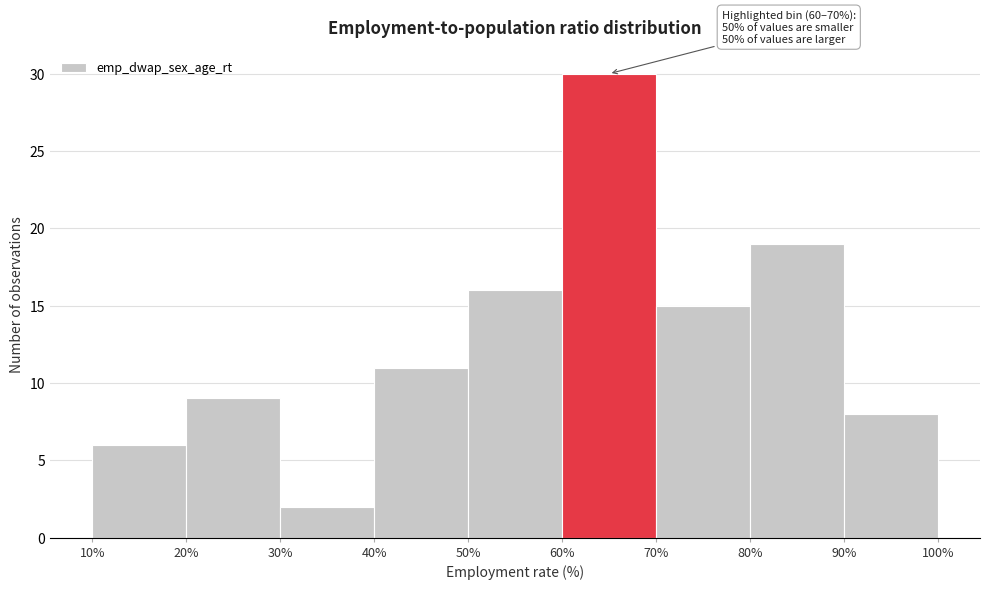

Over which range of the x-axis is the bar tallest?

60% to 70%